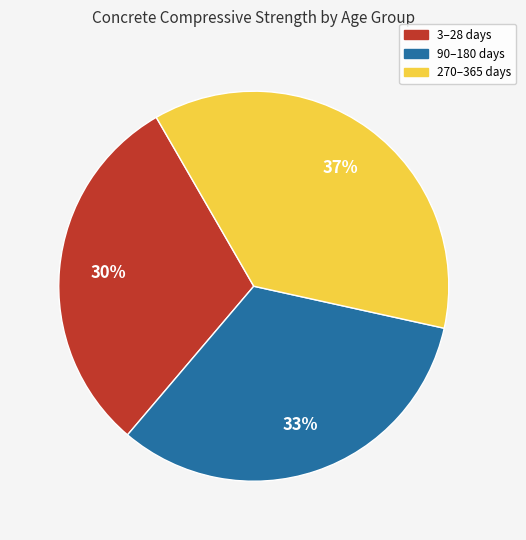

To the nearest percent, what is the average slice percentage?

33%